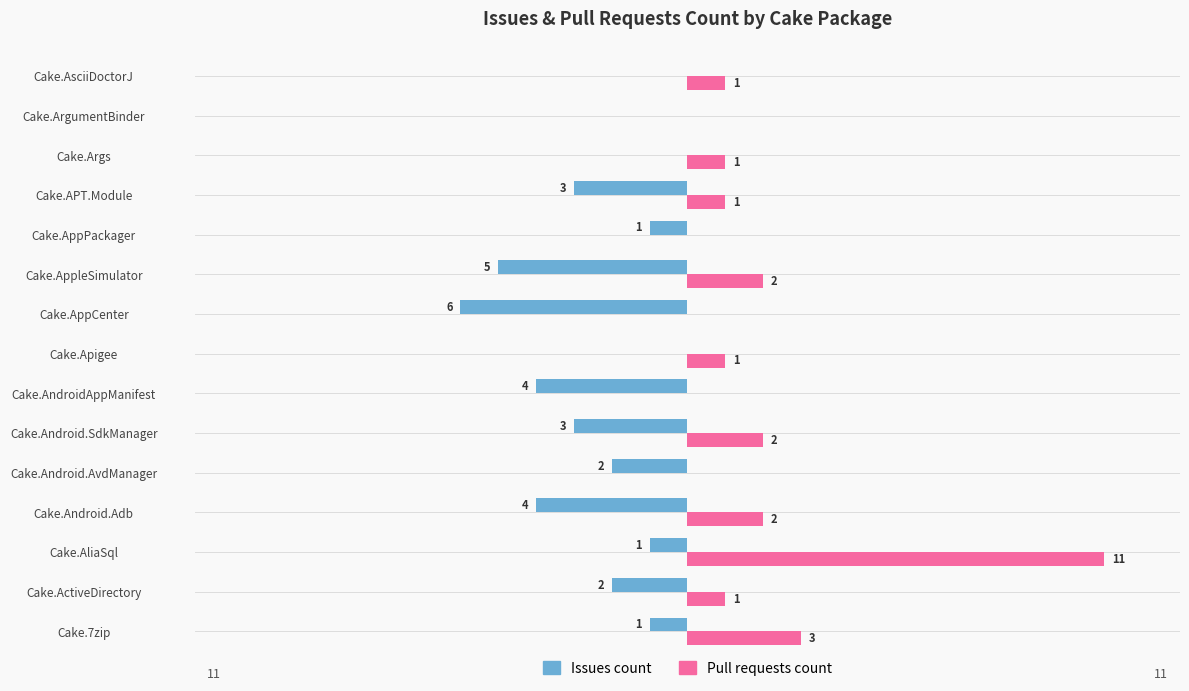

Which category has the highest value across all series?

Cake.AliaSql